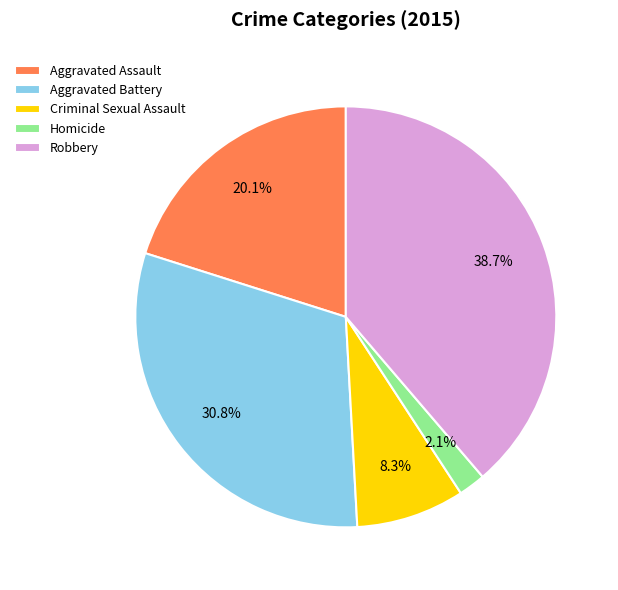

To the nearest percent, what is the average slice percentage?

20%